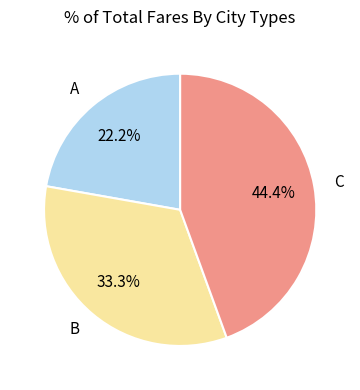

Which slice is the smallest?

A